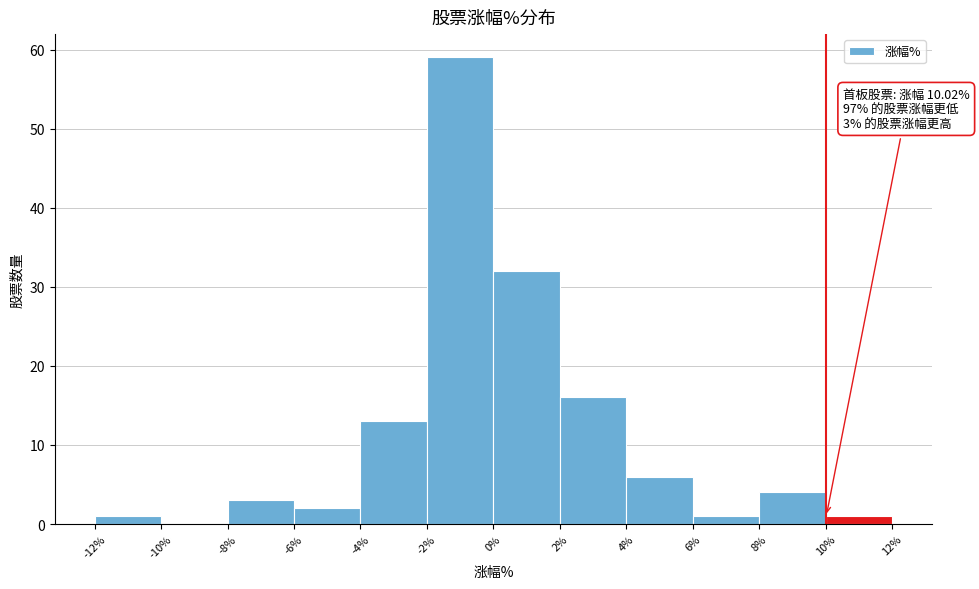

Which range on the x-axis has the tallest bar?

-2% to 0%